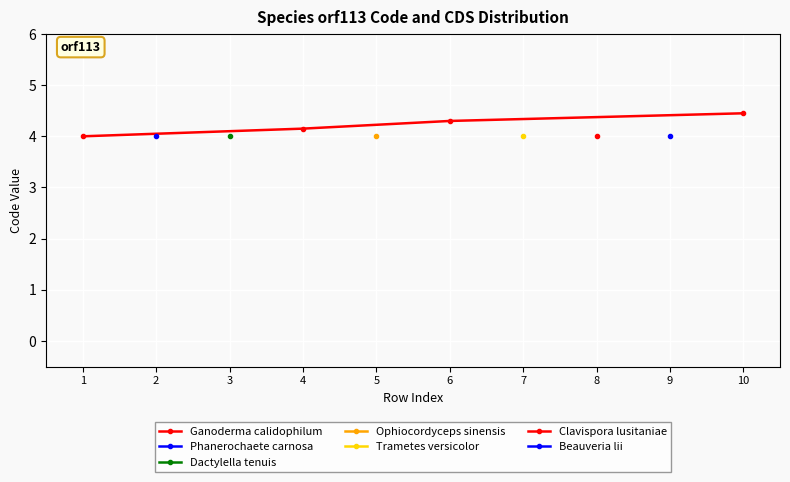

What is the difference between the maximum and second lowest values?

0.3